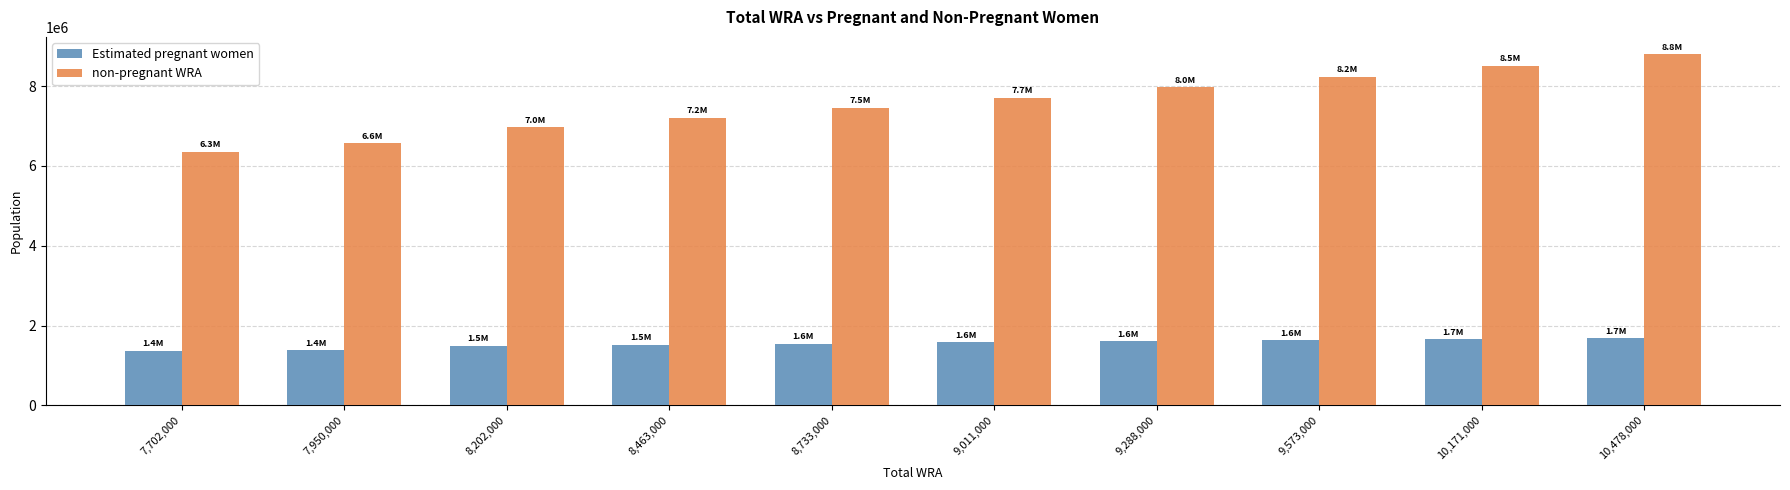

Which series changed the most between 8,463,000 and 9,288,000?

non-pregnant WRA